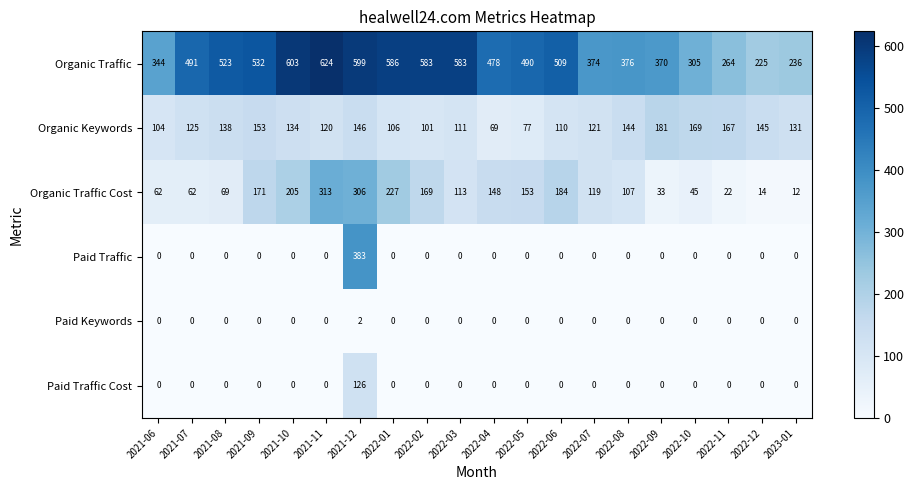

The Paid Traffic series shows 0 at 2021-10. True or false?

True